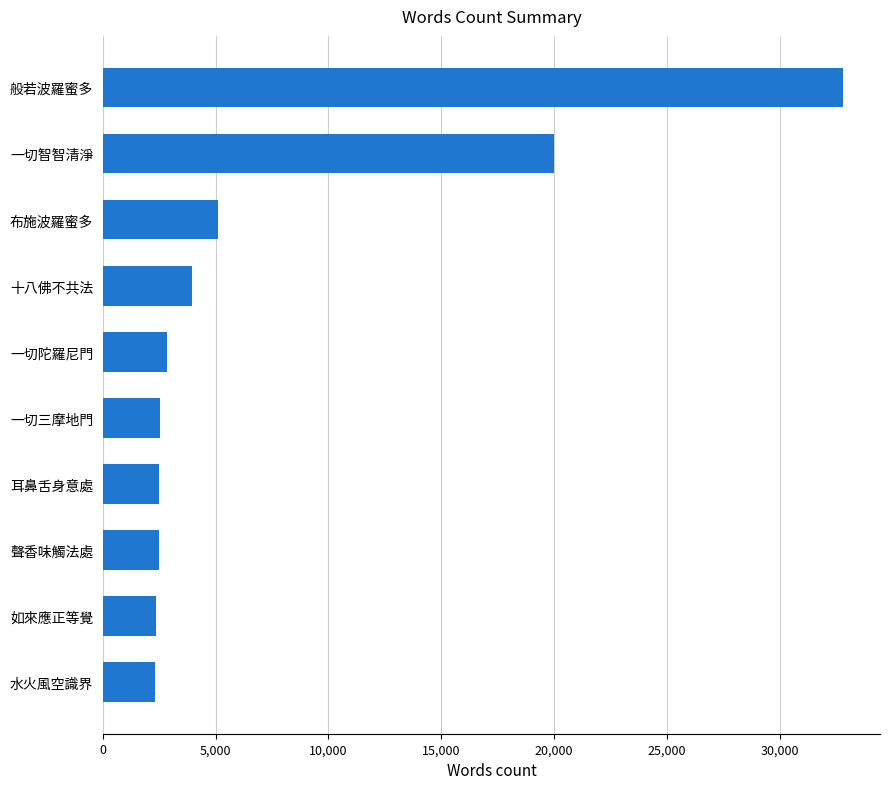

Does the chart contain stacked bars?

No